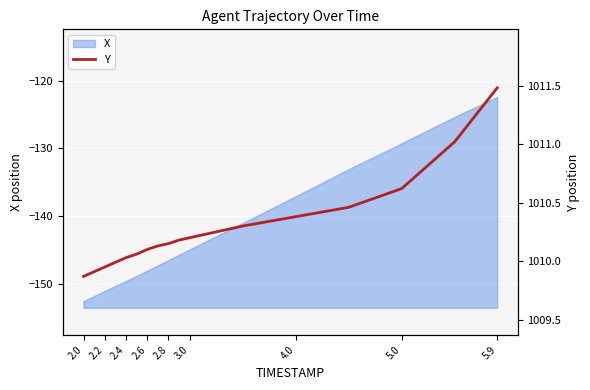

Which category has the highest value in the X series?

5.9